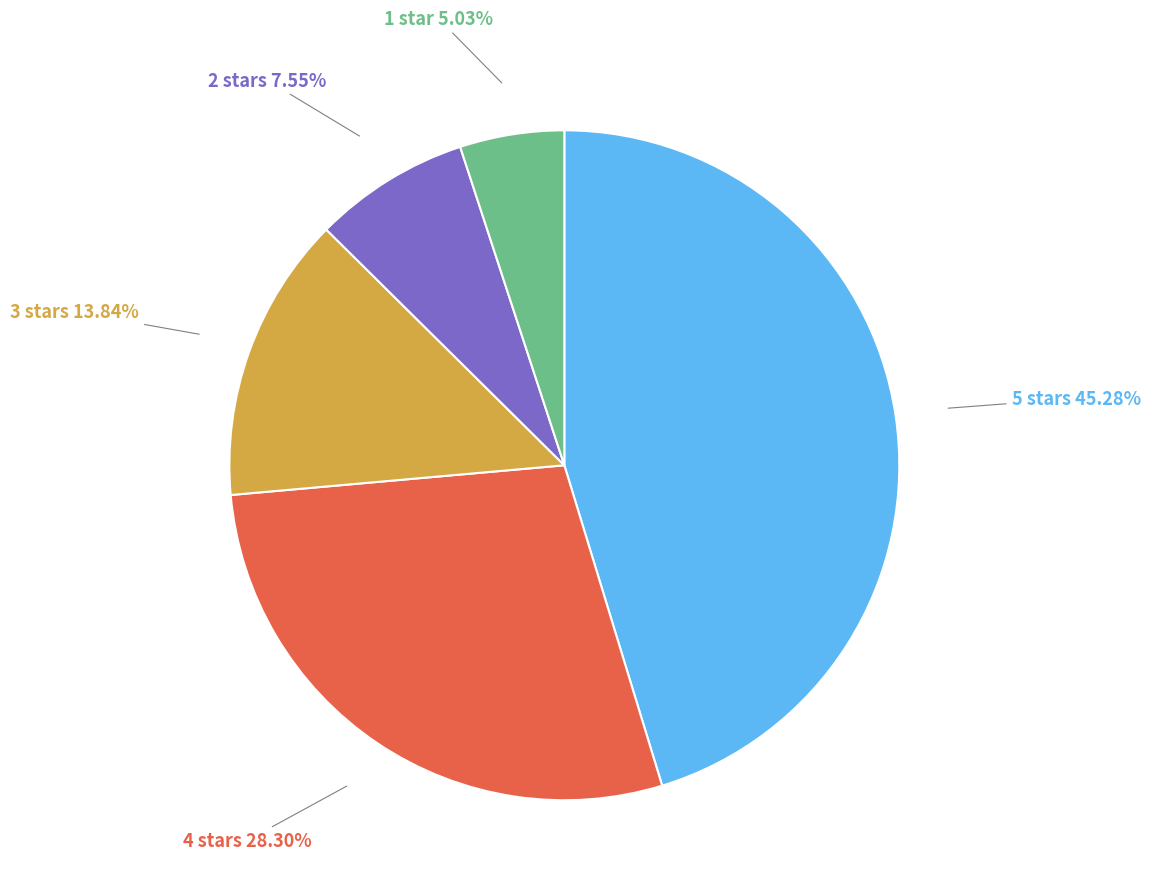

Which has a higher value, 1 star or 3 stars?

3 stars